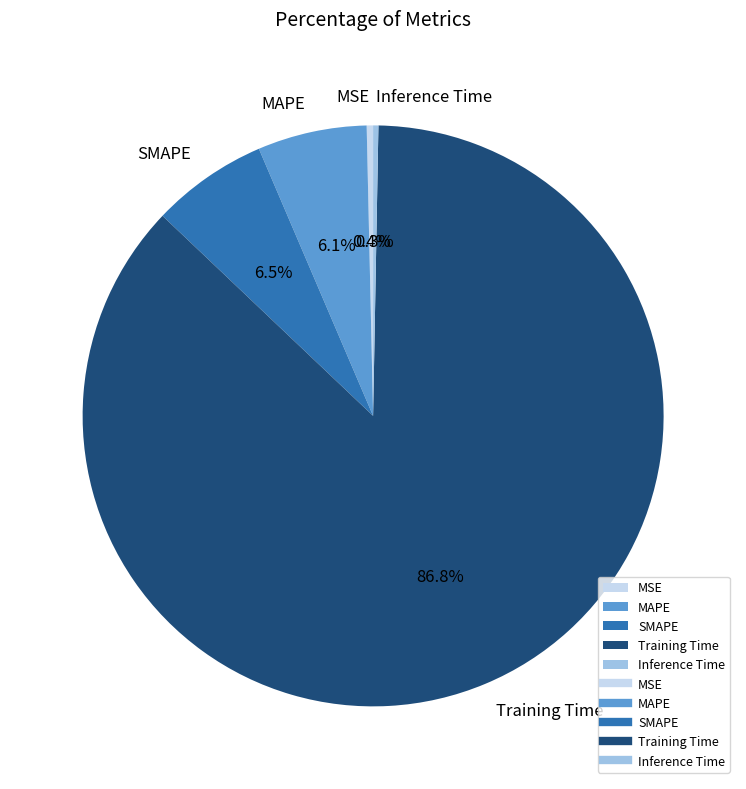

To the nearest percent, what is the average slice percentage?

20%